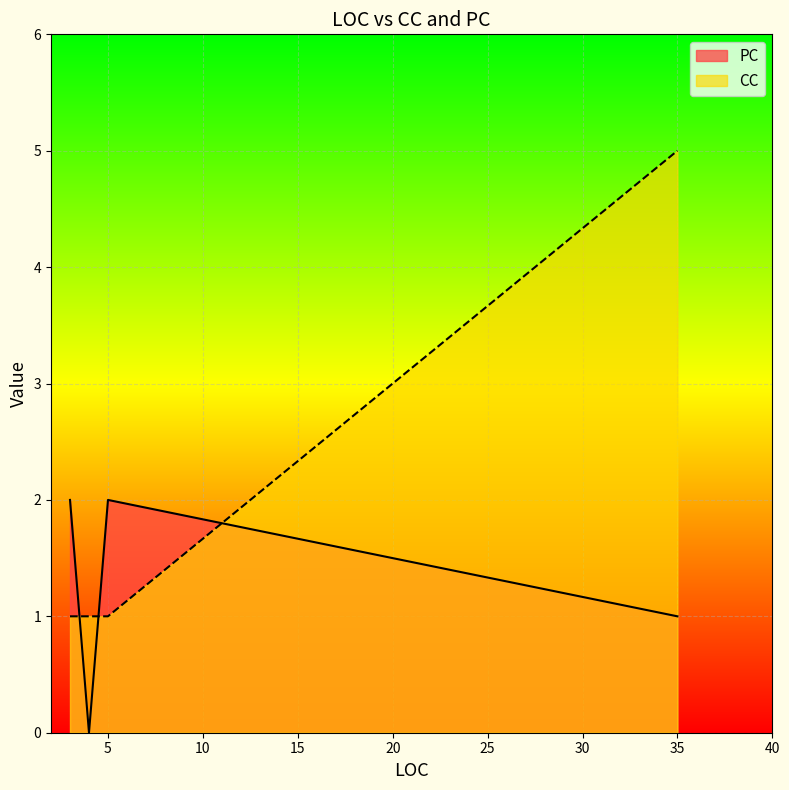

List the labels in order of PC value, largest first.

3, 5, 35, 4, 4